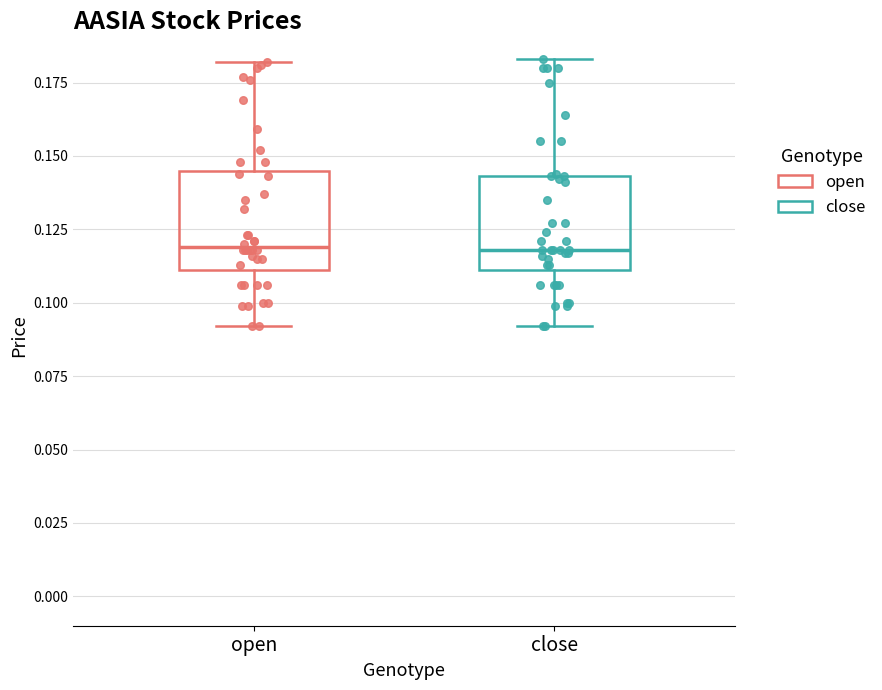

Reading left to right, read every box against the y-axis: the position of its median line, the range the box covers, and the ends of its whiskers. The values are not printed on the chart, so give them approximately, as read against the axis.

open: median 0.120, box 0.110 to 0.145, whiskers 0.090 to 0.180
close: median 0.120, box 0.110 to 0.145, whiskers 0.090 to 0.185